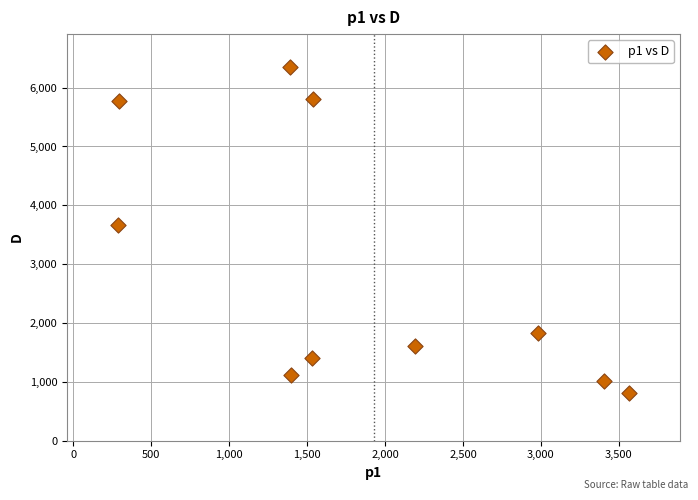

What is the range of X values (max minus min)?

3277.2